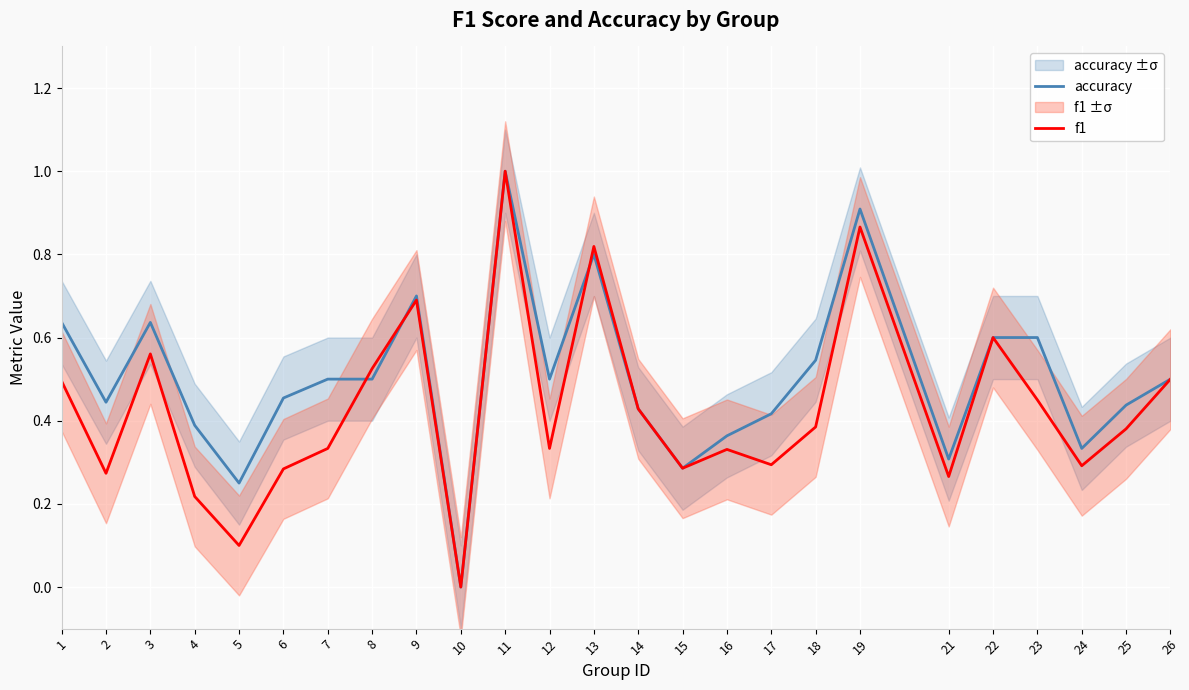

What is the sum of the f1 values at 4 and 9?

0.9